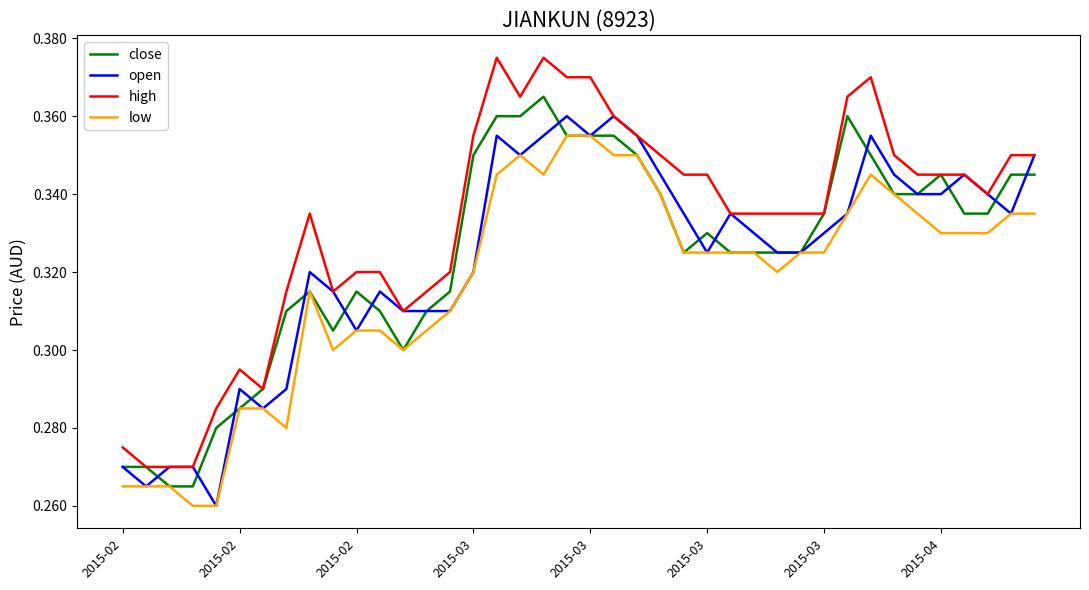

True or false: low and high cross at least once.

False